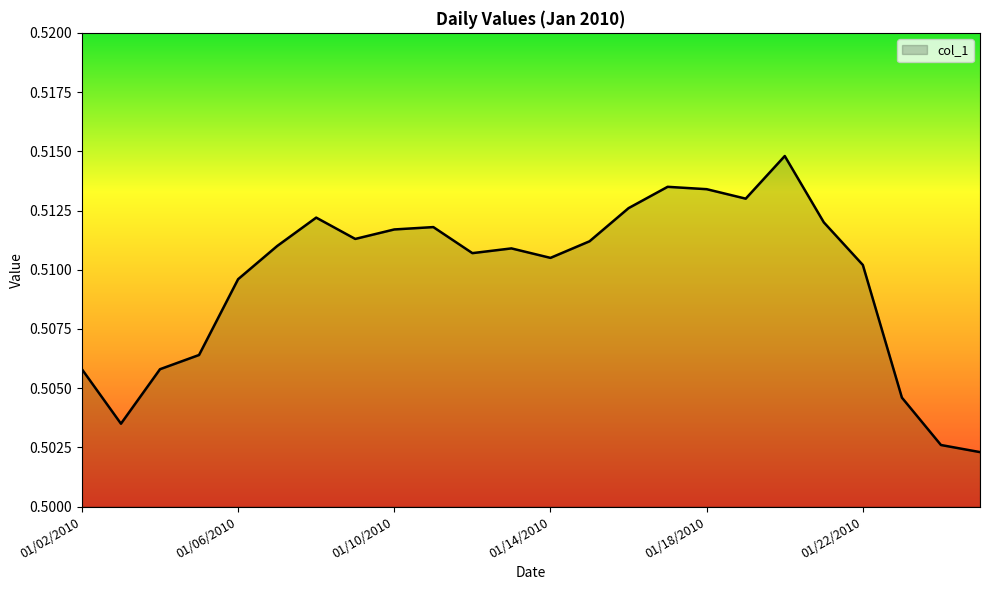

Count the values in the range 0 to 1.

24